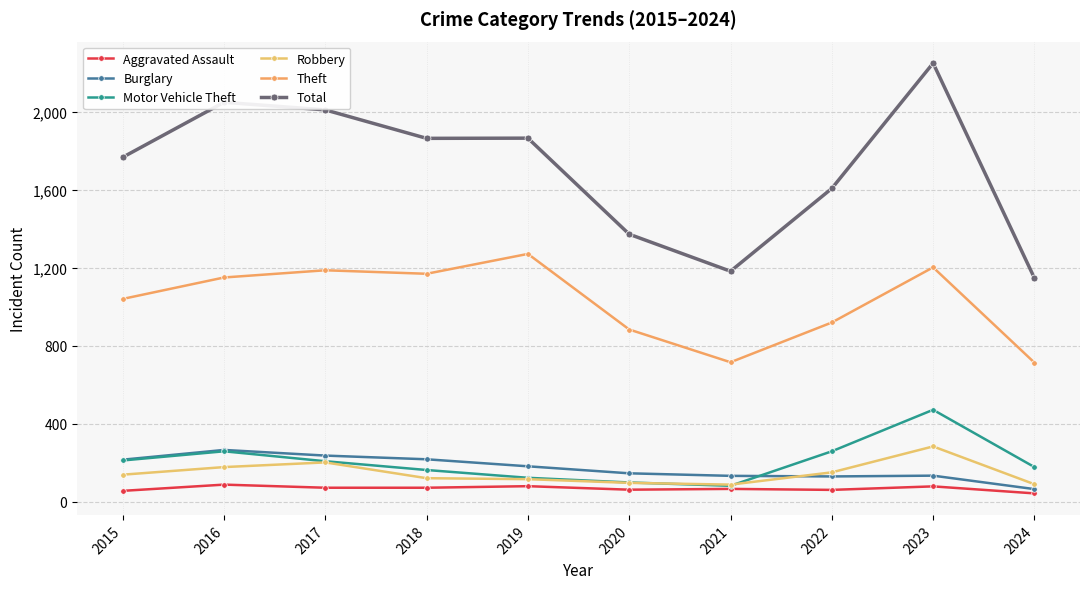

Between 2015 and 2022, which series saw the biggest shift?

Total